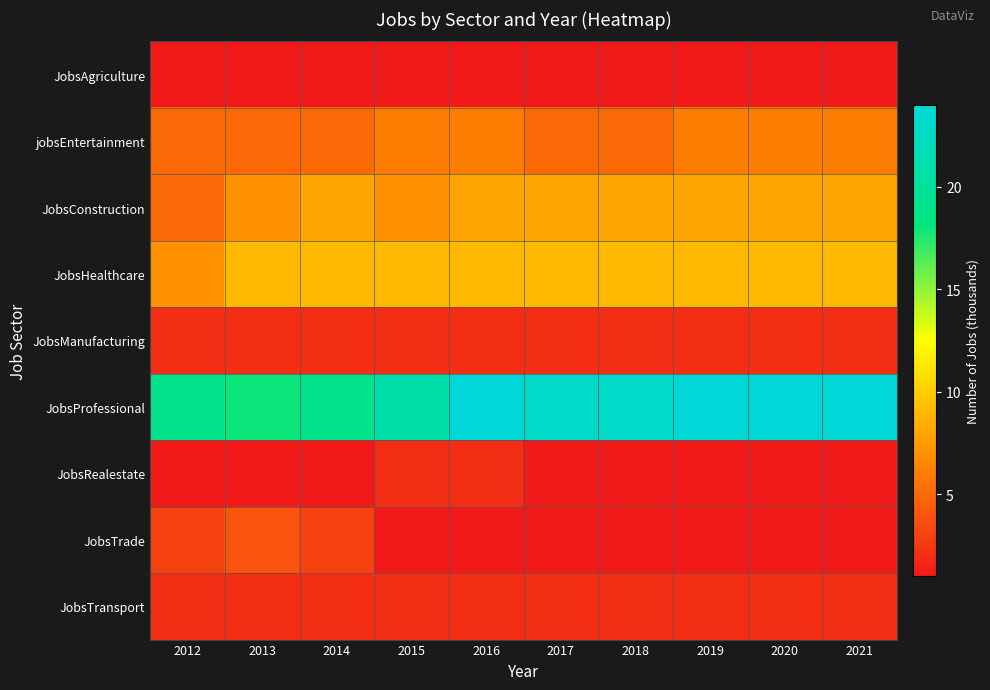

Between 2017 and 2020, which series saw the biggest shift?

jobsEntertainment